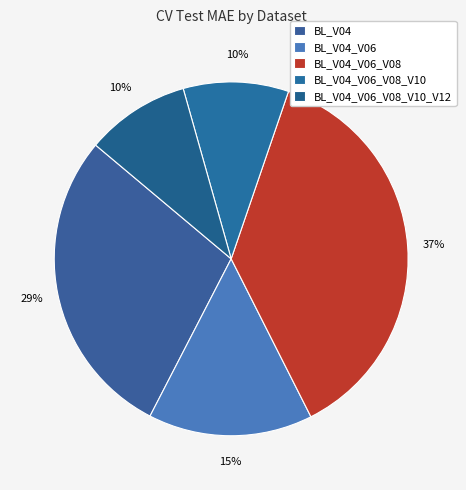

Is BL_V04_V06_V08_V10_V12 the majority of the pie?

No